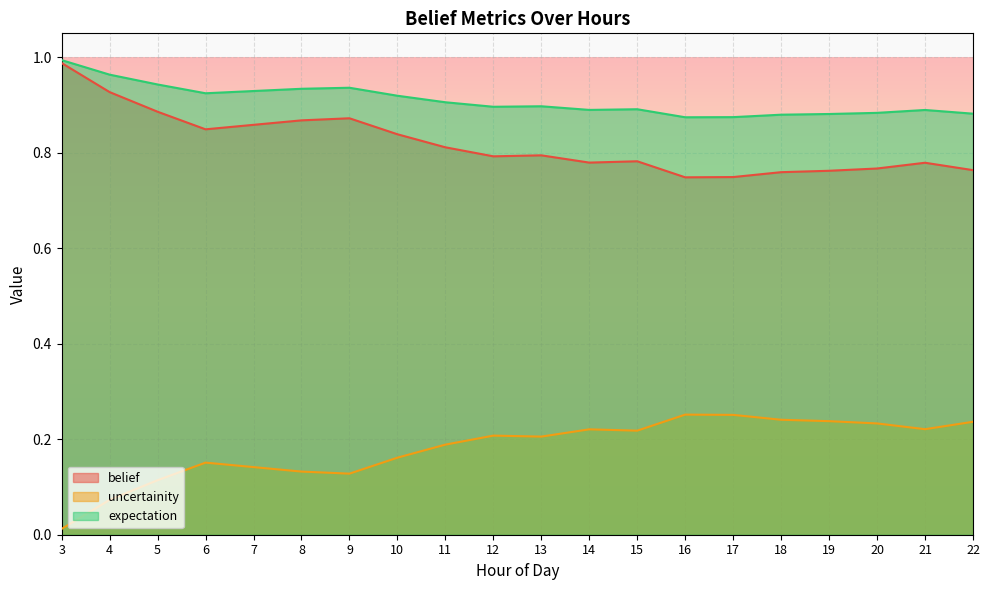

What is the average value of the expectation series?

0.9